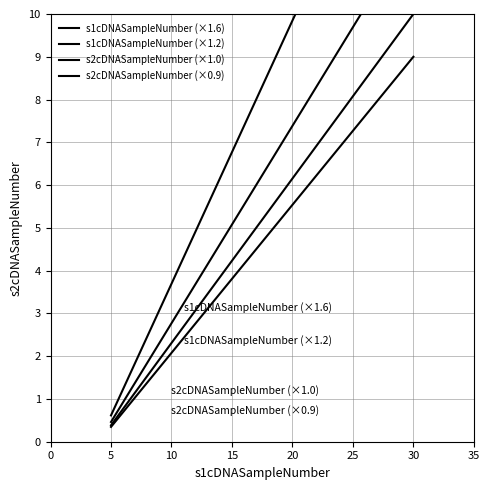

How many categories are shown in the chart?

26